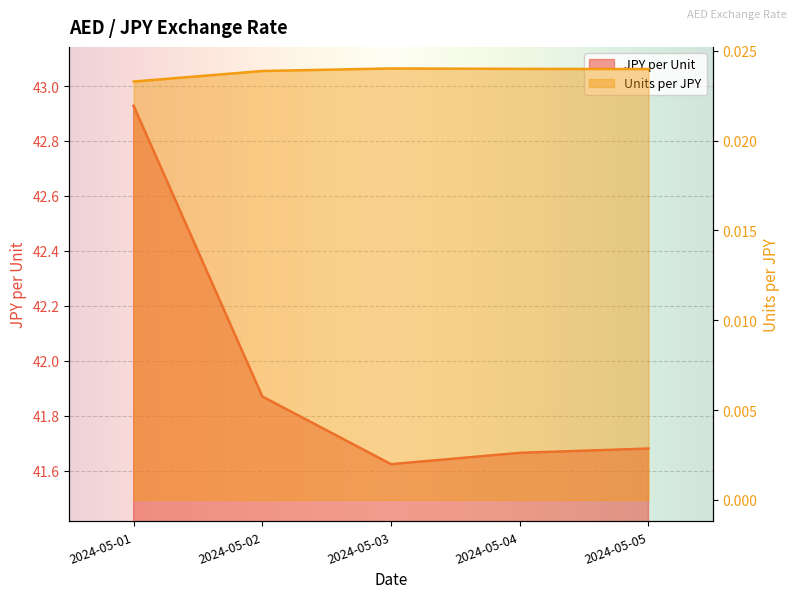

Where is JPY per Unit nearest to the value 42?

2024-05-02